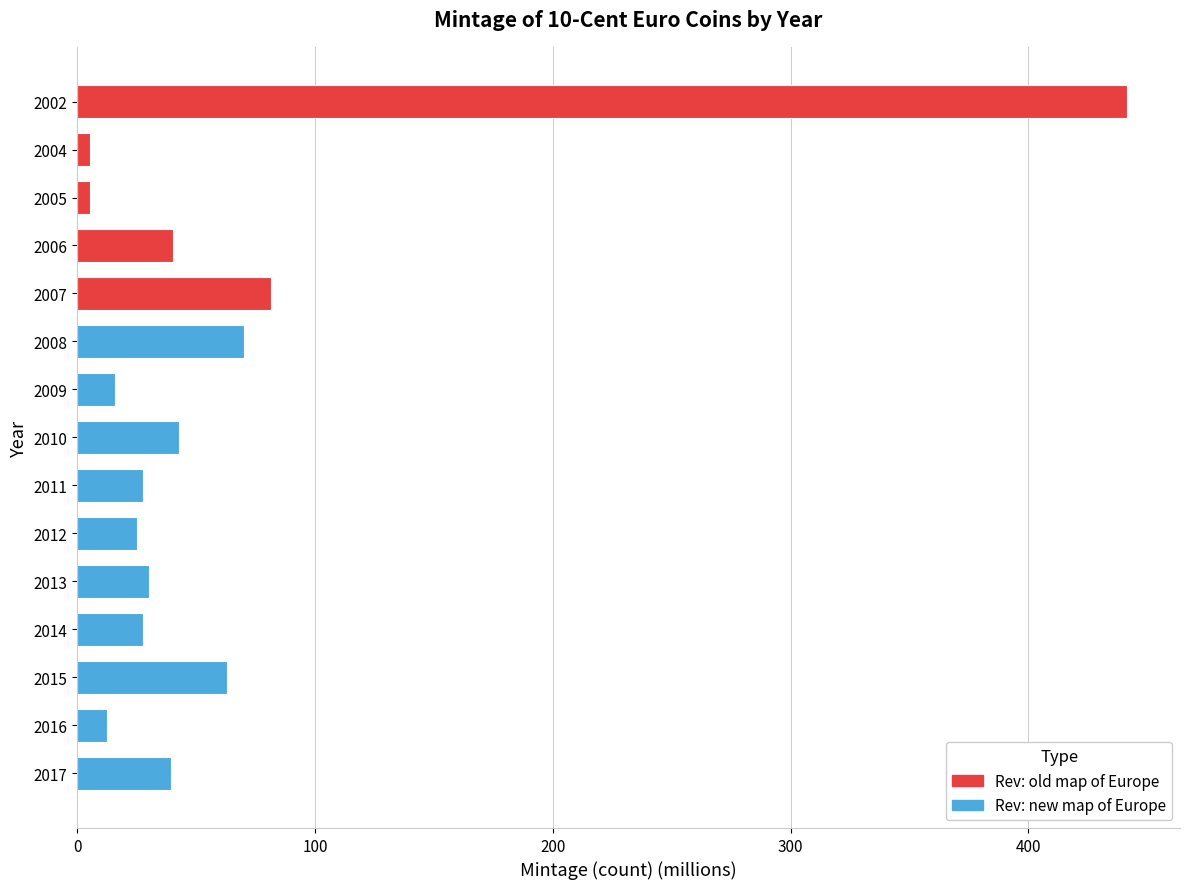

How many values in Rev: old map of Europe are above zero?

5